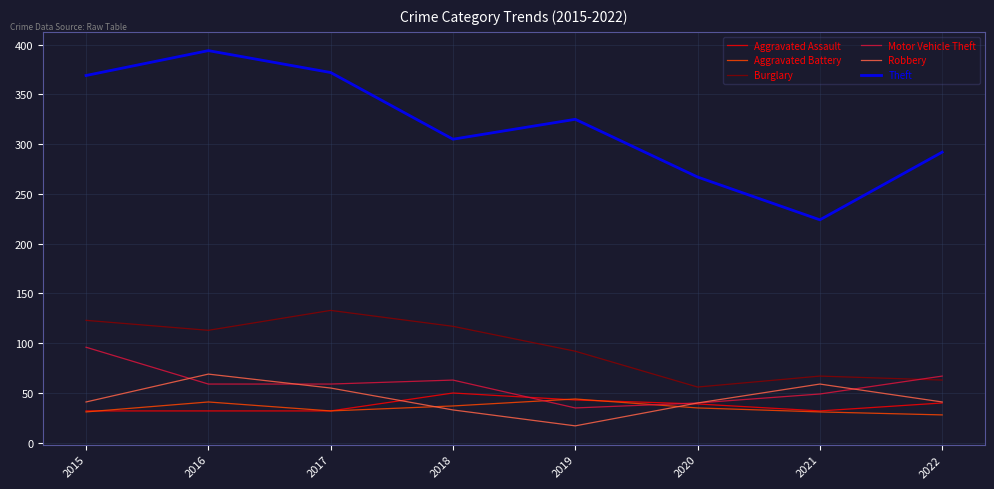

Which series has the widest spread of values?

Theft